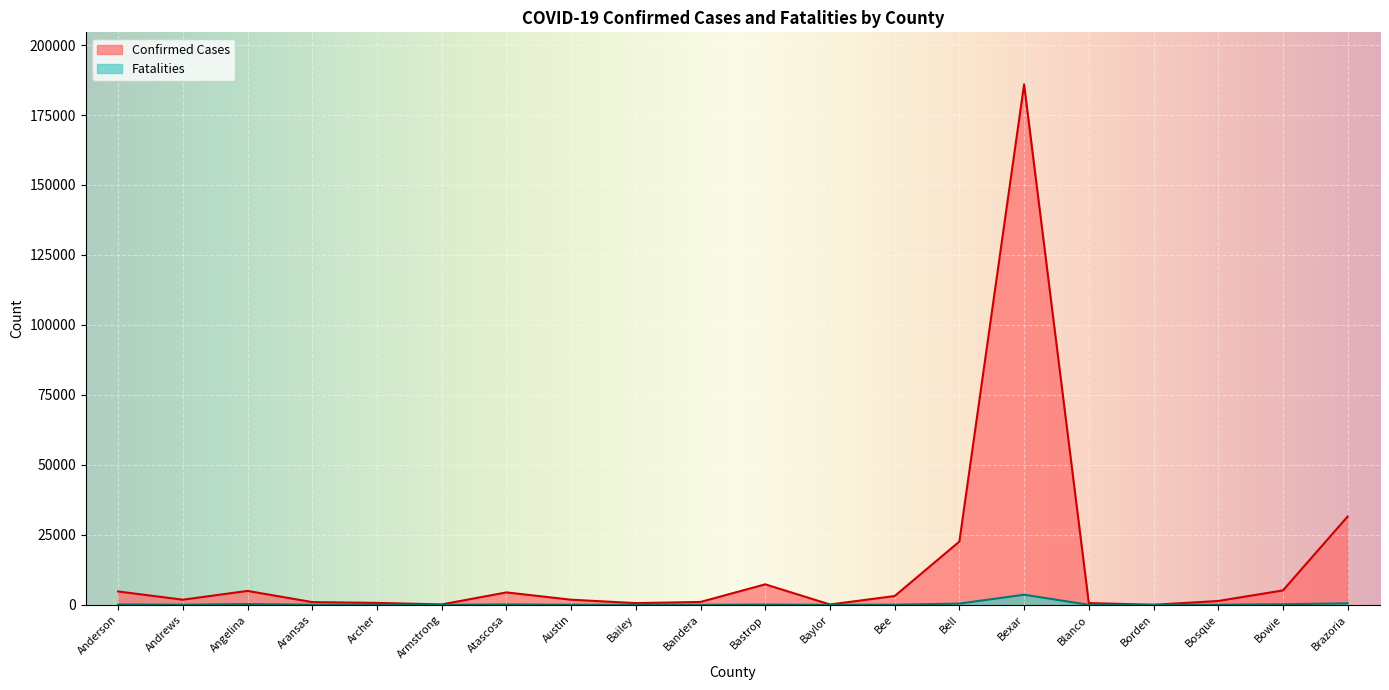

What is the label of the 4th point from the right?

Borden